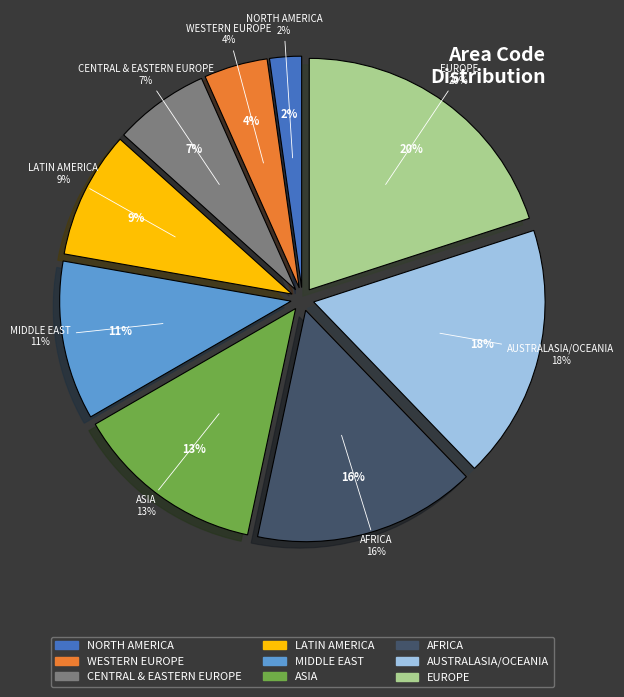

What is the largest slice in the pie chart?

EUROPE